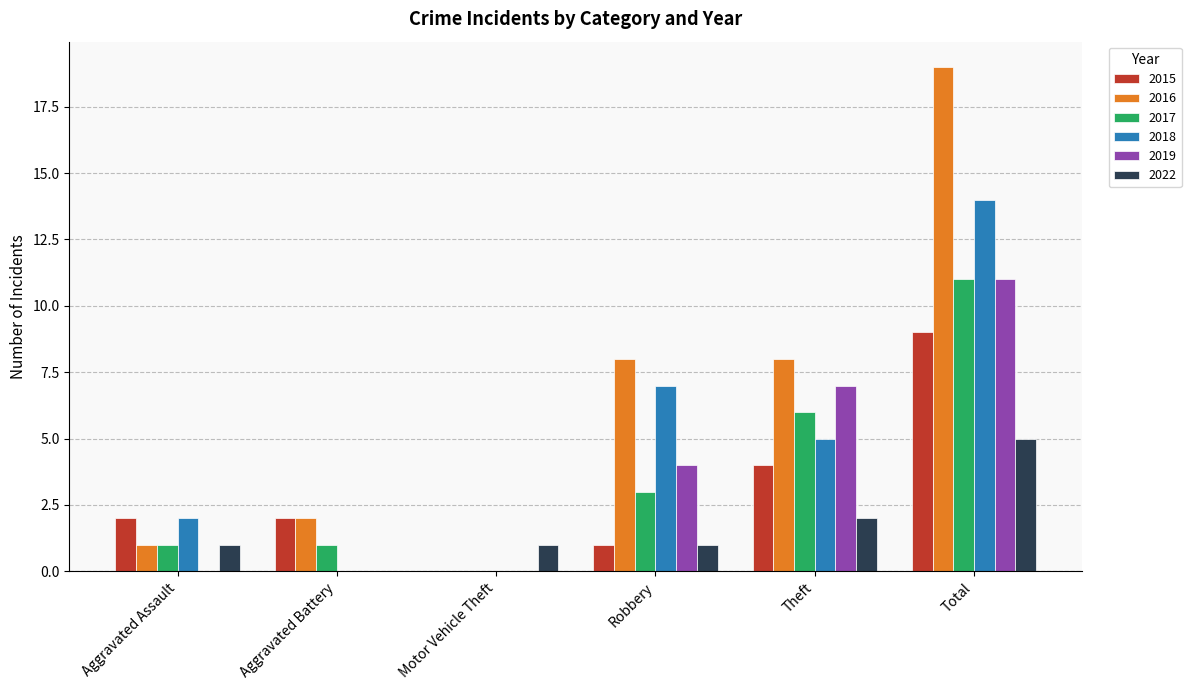

Does the chart contain stacked bars?

No